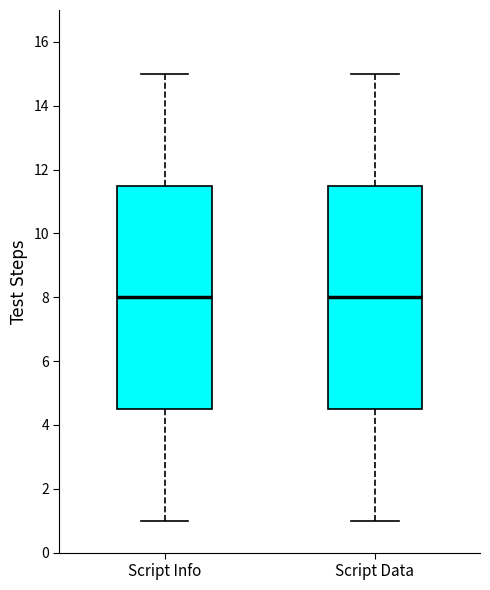

Reading left to right, read every box against the y-axis: the position of its median line, the range the box covers, and the ends of its whiskers. The values are not printed on the chart, so give them approximately, as read against the axis.

Script Info: median 8.0, box 4.6 to 11.6, whiskers 1.0 to 15.0
Script Data: median 8.0, box 4.6 to 11.6, whiskers 1.0 to 15.0